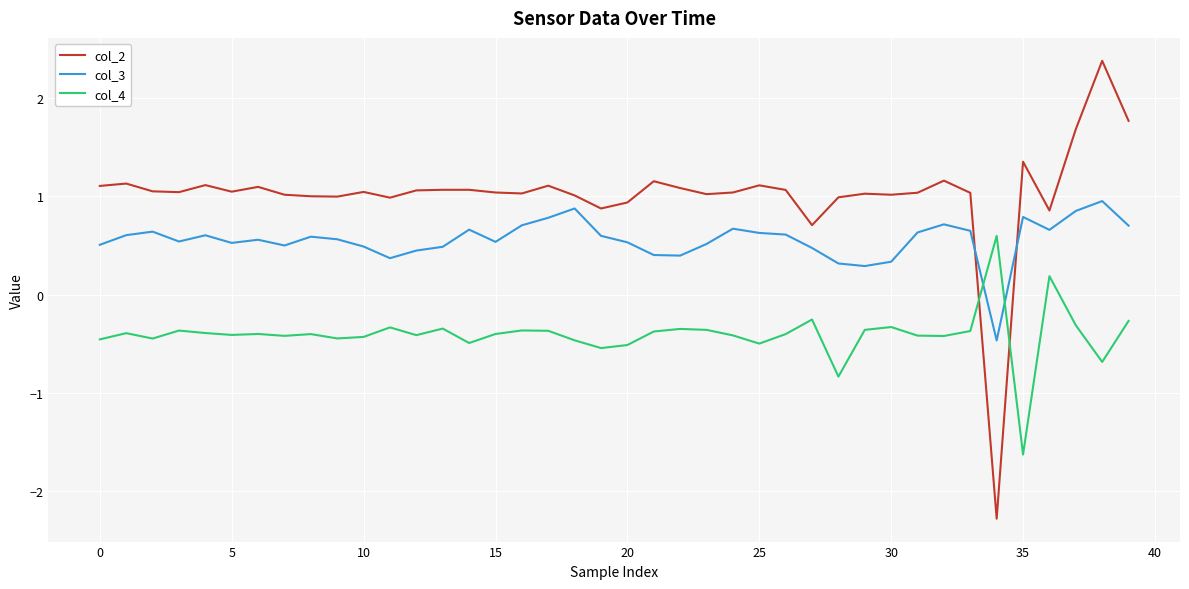

How many times do col_3 and col_4 cross each other?

2